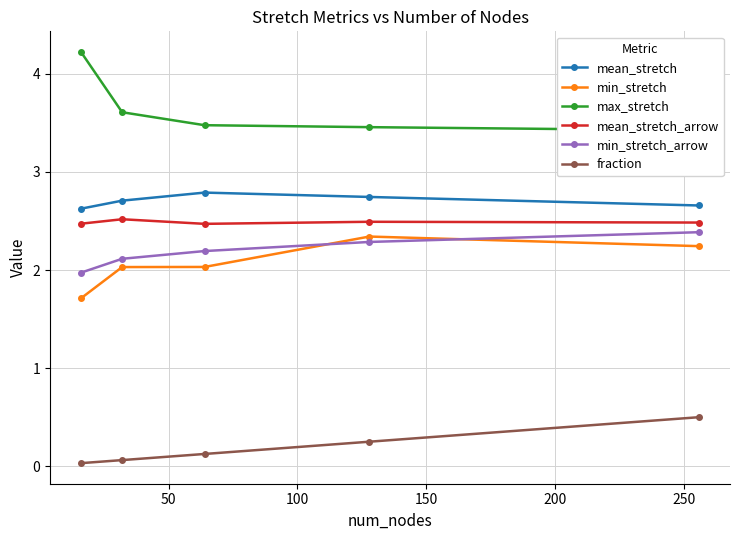

True or false: min_stretch_arrow and mean_stretch_arrow intersect in this chart.

False